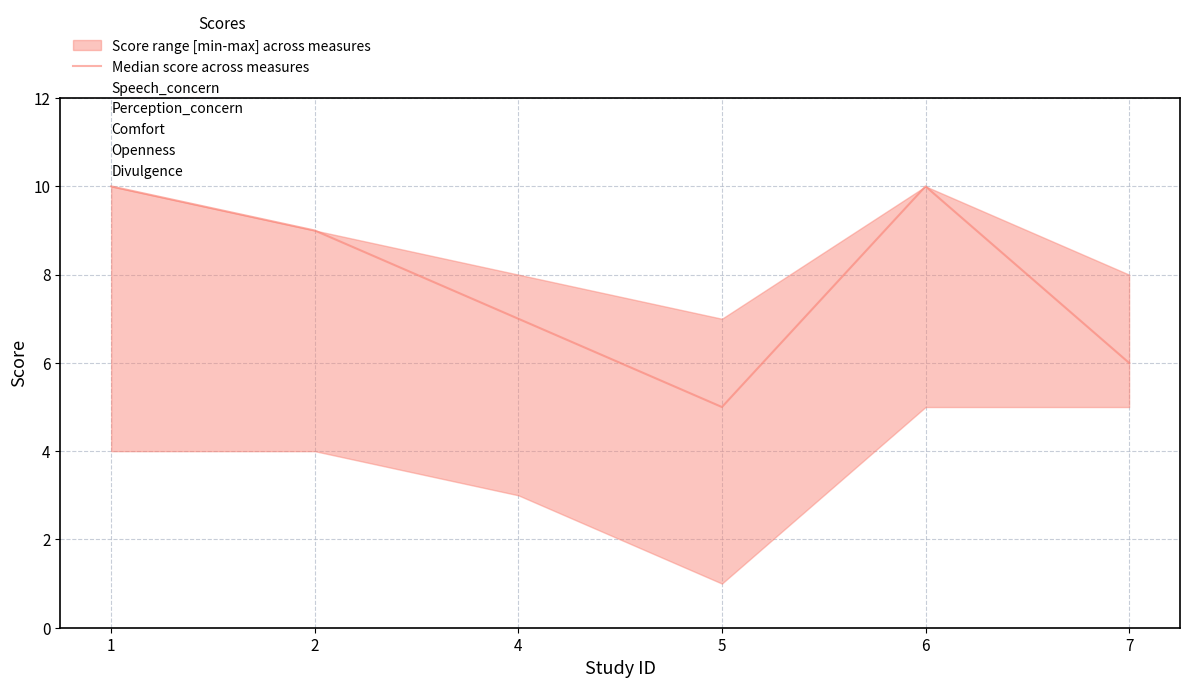

What is the minimum value for Median score across measures?

5